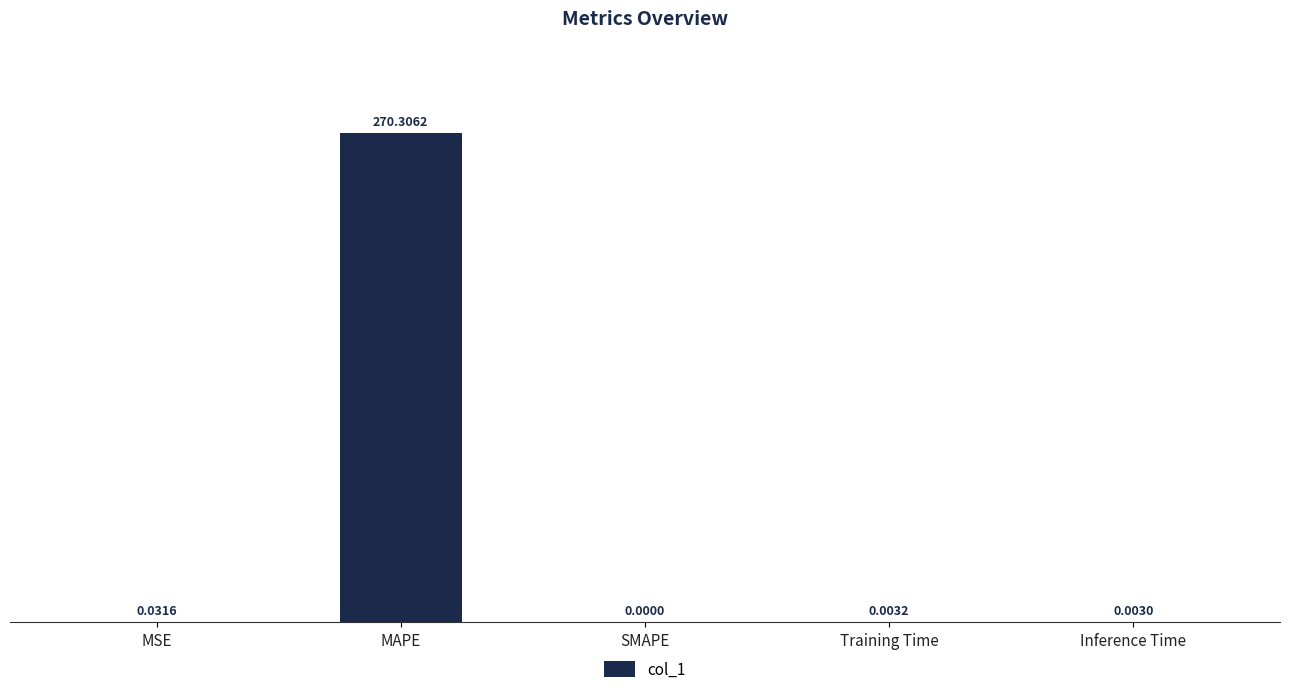

What is the change in value from MAPE to SMAPE?

-270.3